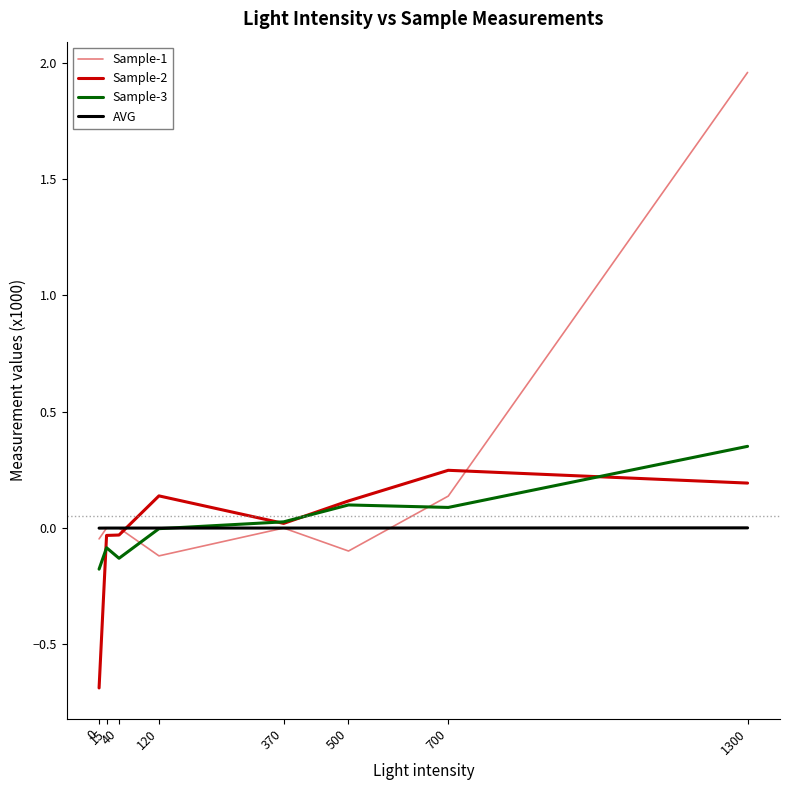

Which series has the widest spread of values?

Sample-1